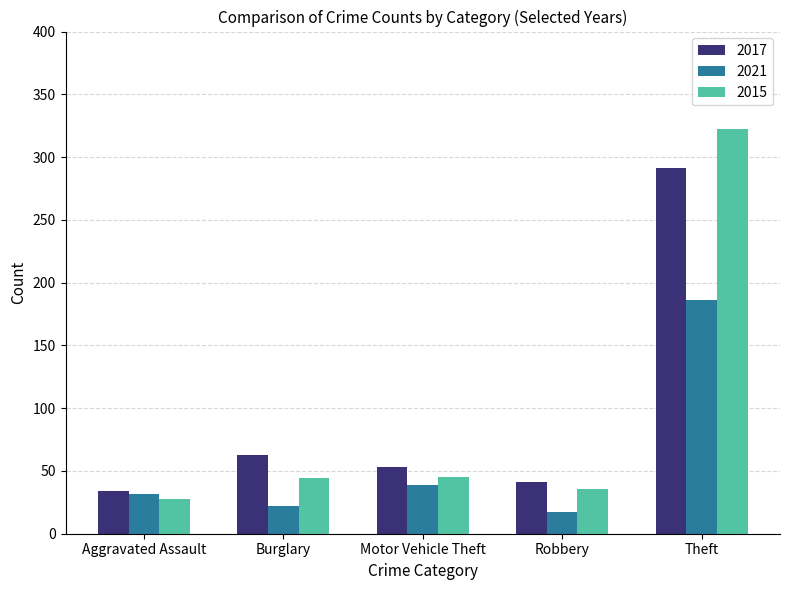

What is the highest value of the 2017 series?

291